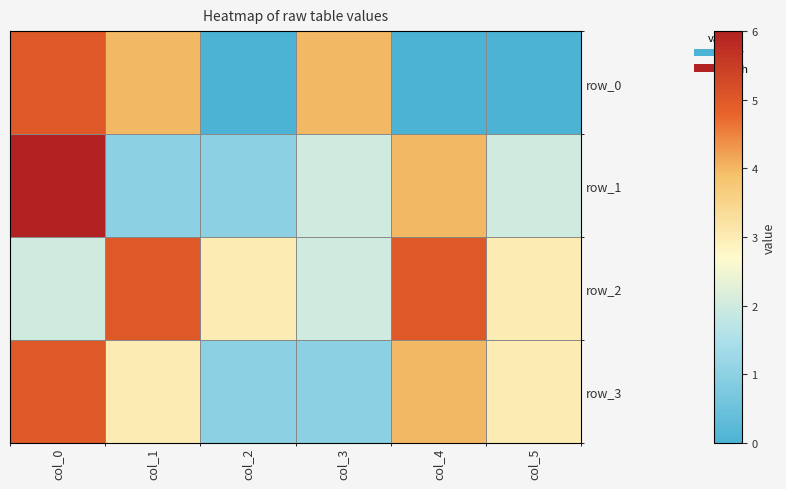

Which series changed the most between col_0 and col_1?

row_1